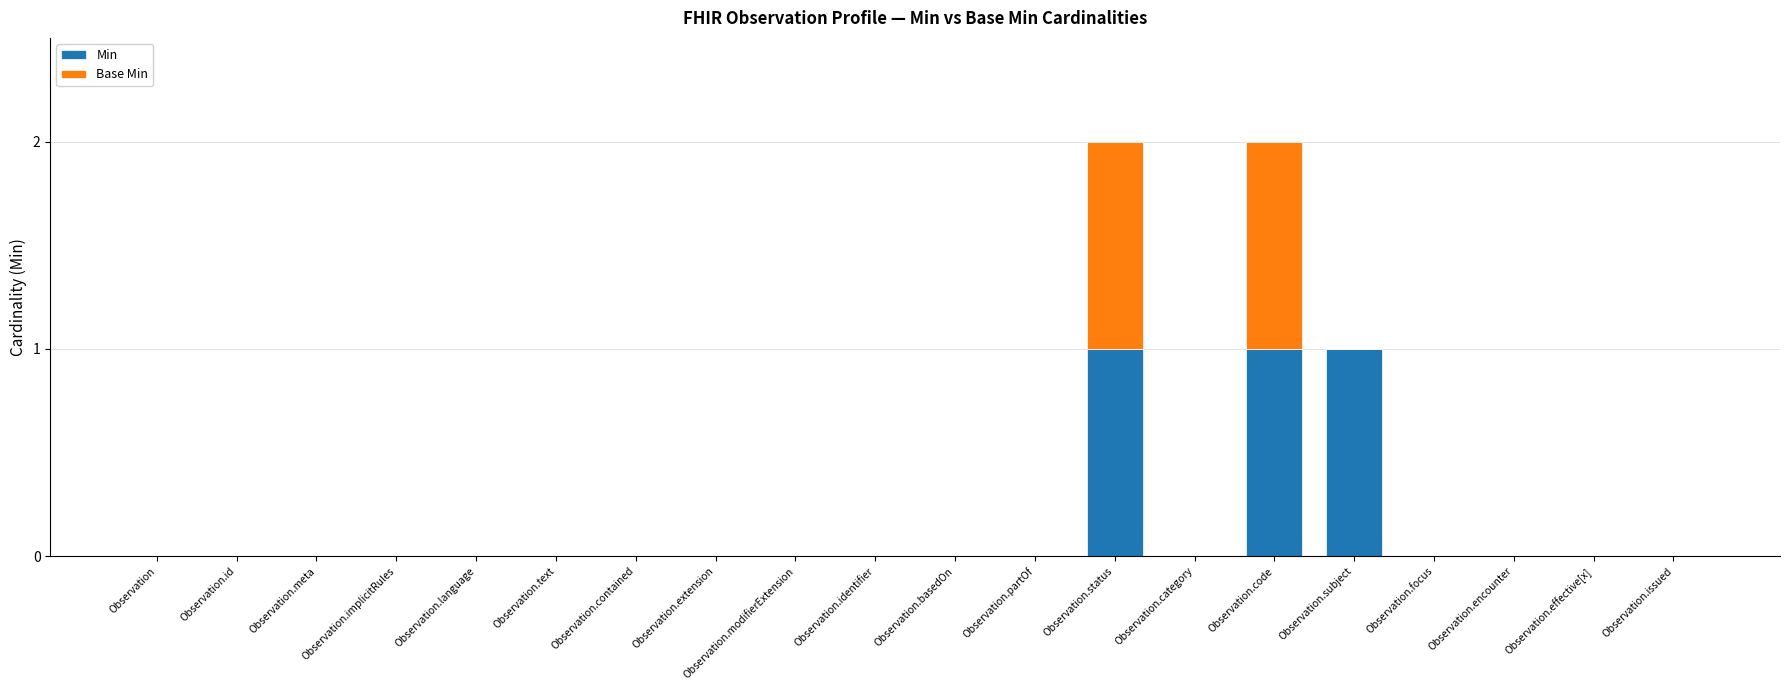

What is the sum of all Min values?

3